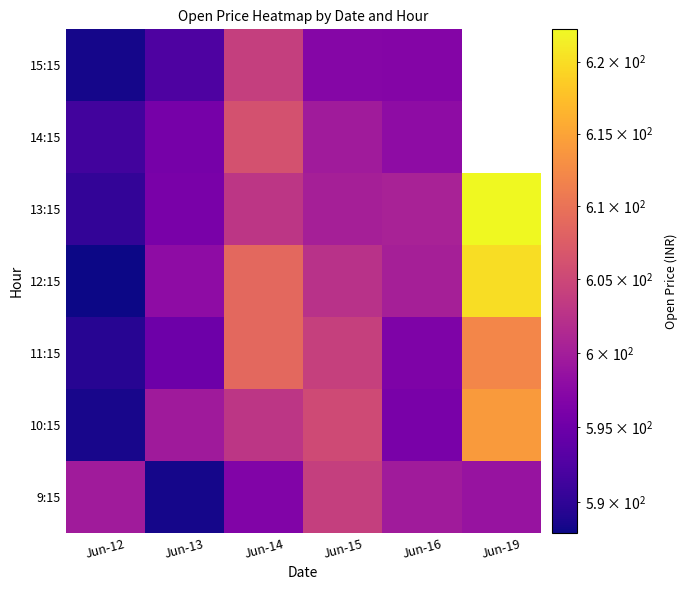

Between Jun-15 and Jun-13, which is larger?

Jun-15